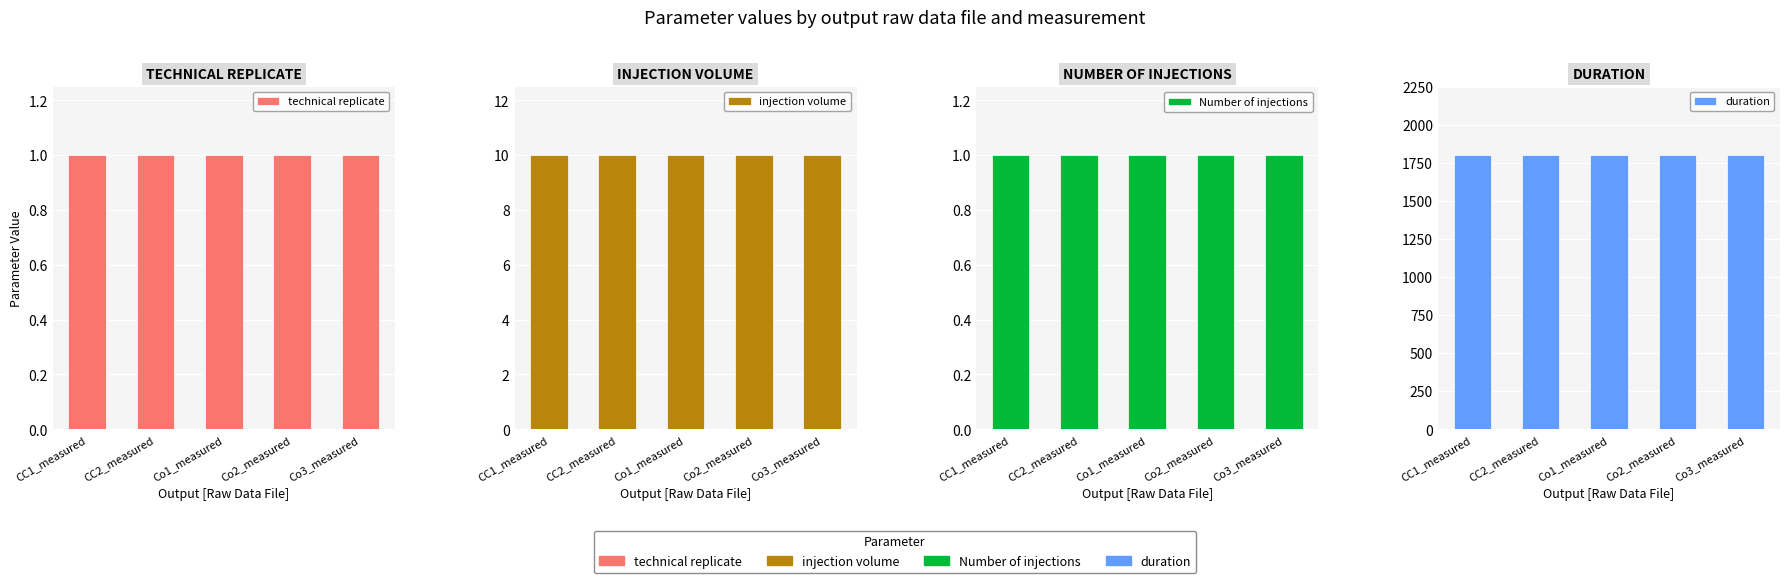

At how many categories does at least one series exceed 360?

5